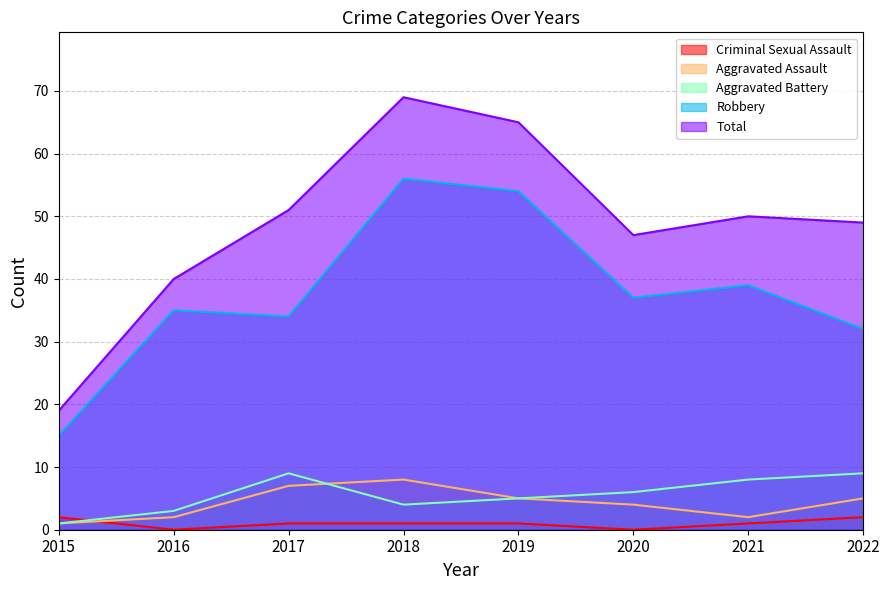

At how many categories does at least one series exceed 44?

6